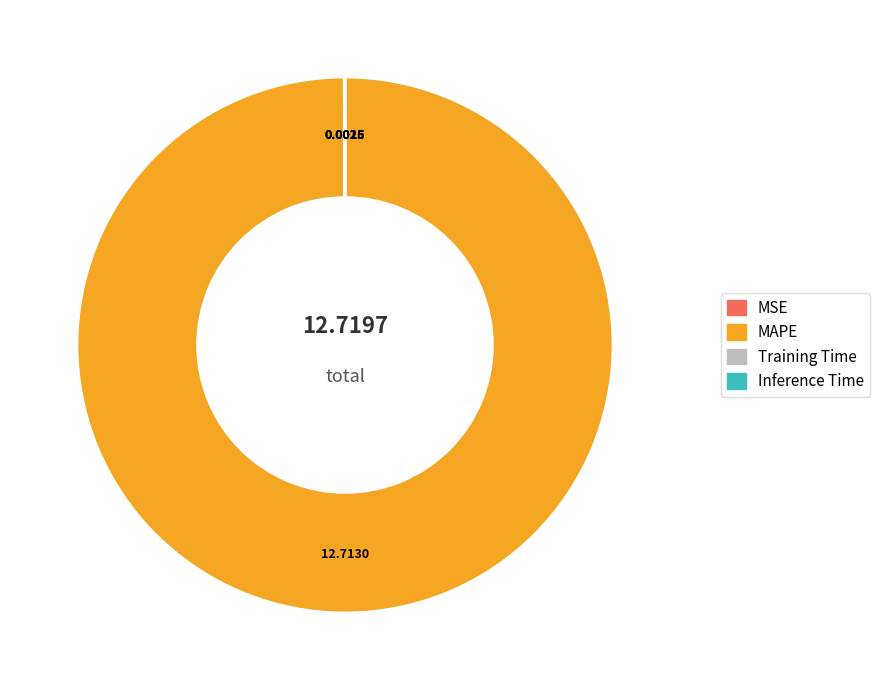

Which slice is the largest?

MAPE